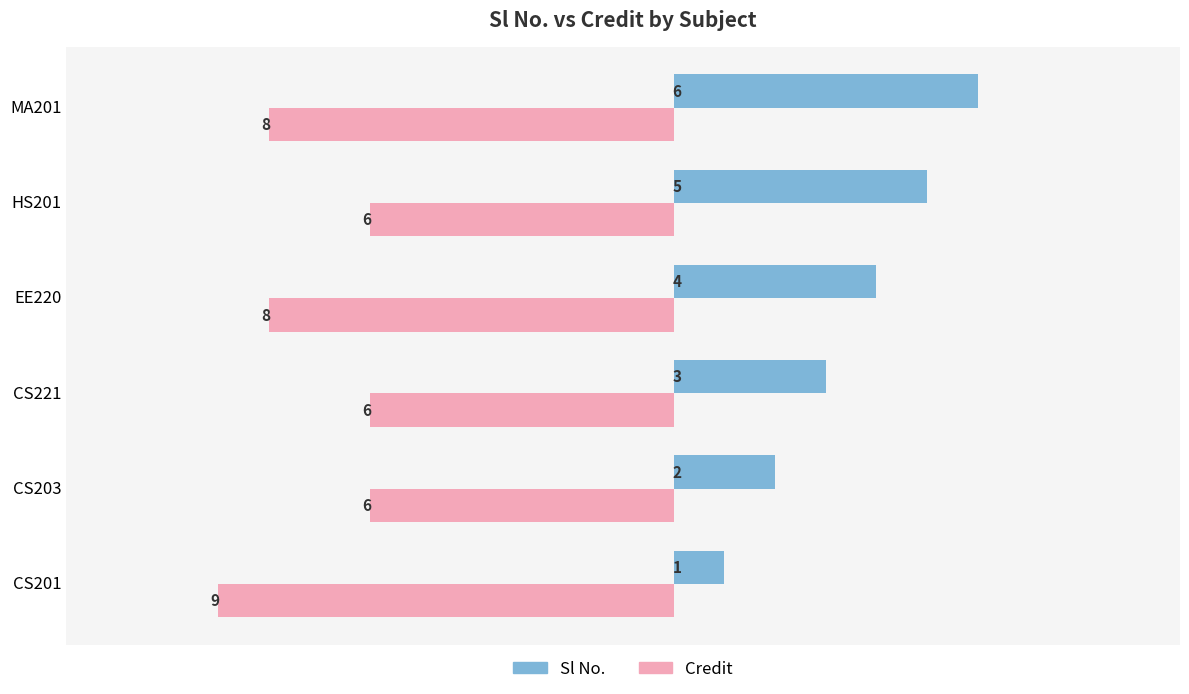

True or false: Sl No. has a value of -1 at CS203.

False